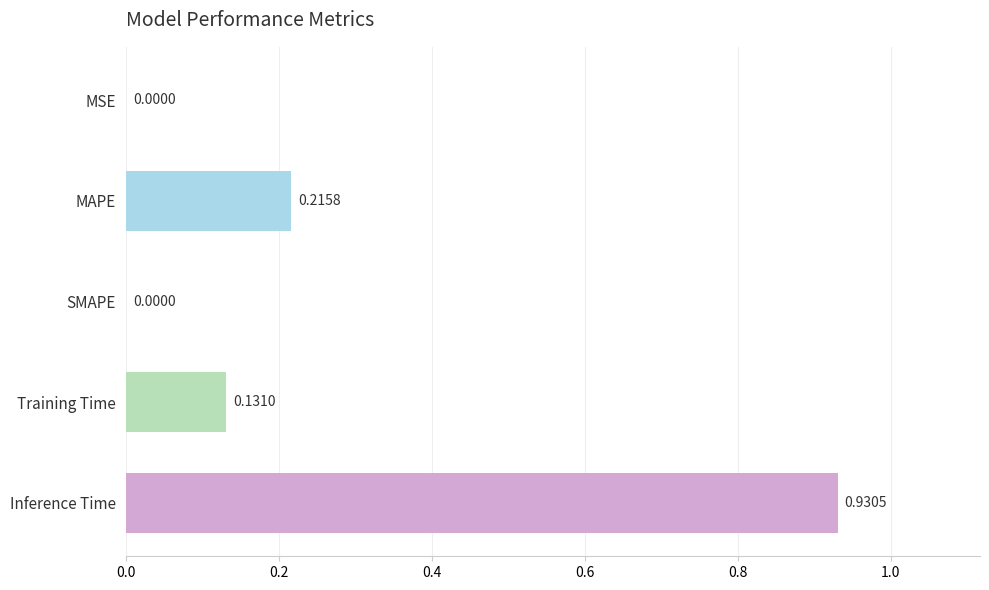

What is the sum of all values?

1.3